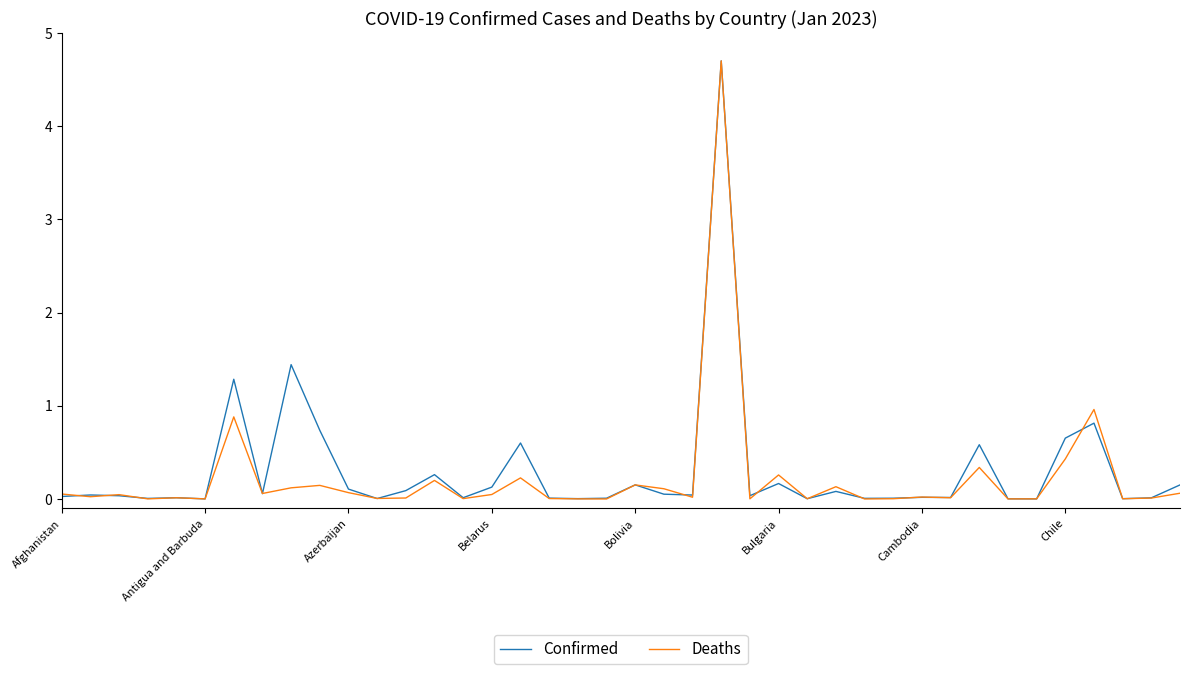

Which series has the largest total across all categories?

Confirmed